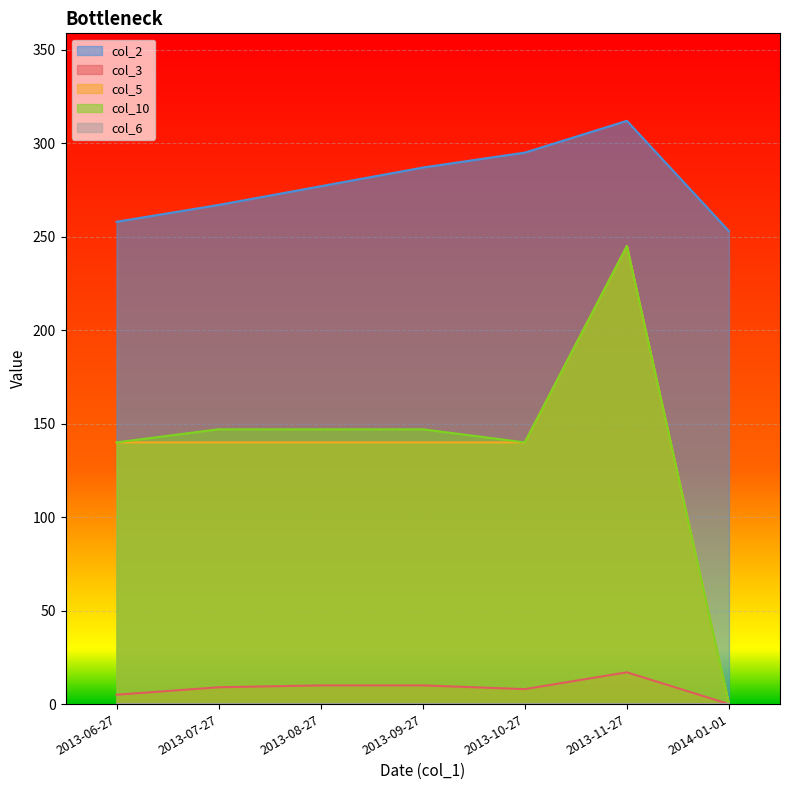

Which has a higher value, 2013-07-27 or 2014-01-01?

2013-07-27